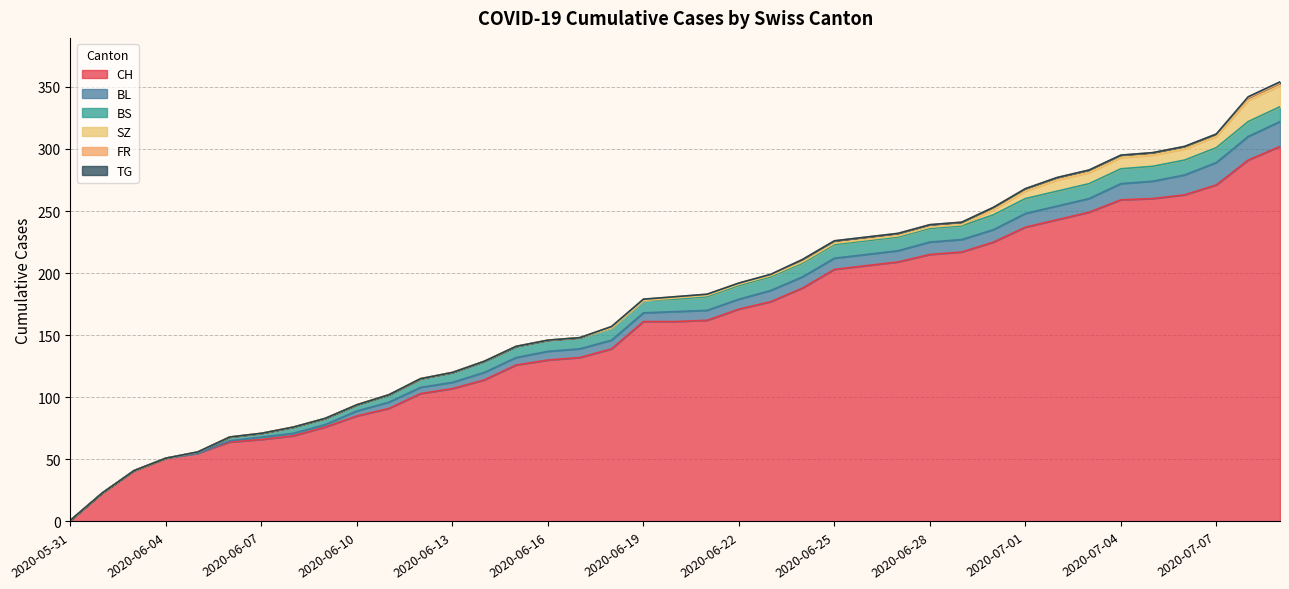

At which label does BS reach its peak?

2020-06-30